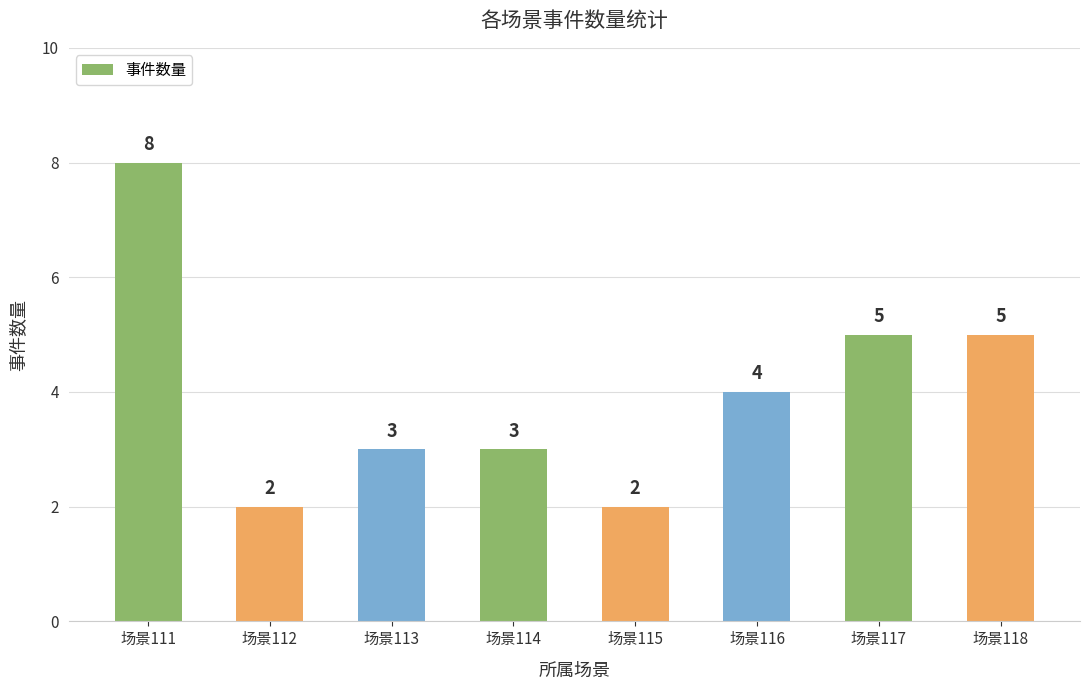

The value at 场景116 is 1. True or false?

False